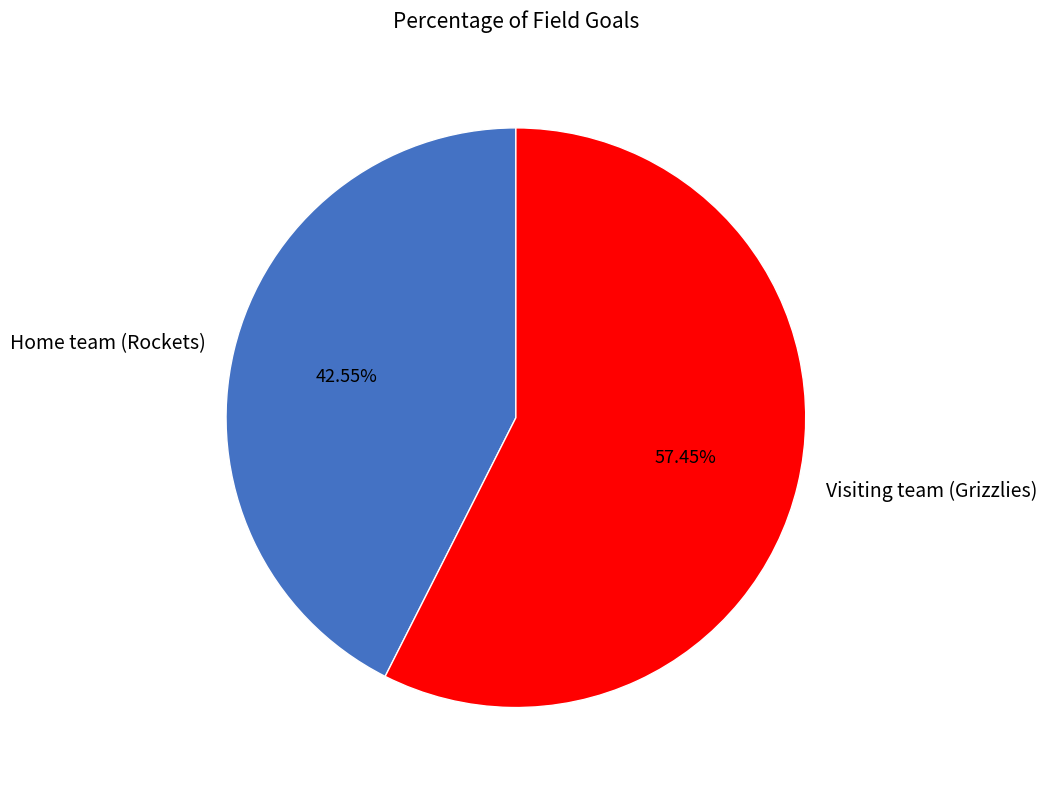

True or false: Visiting team (Grizzlies) accounts for 57% of the total.

True